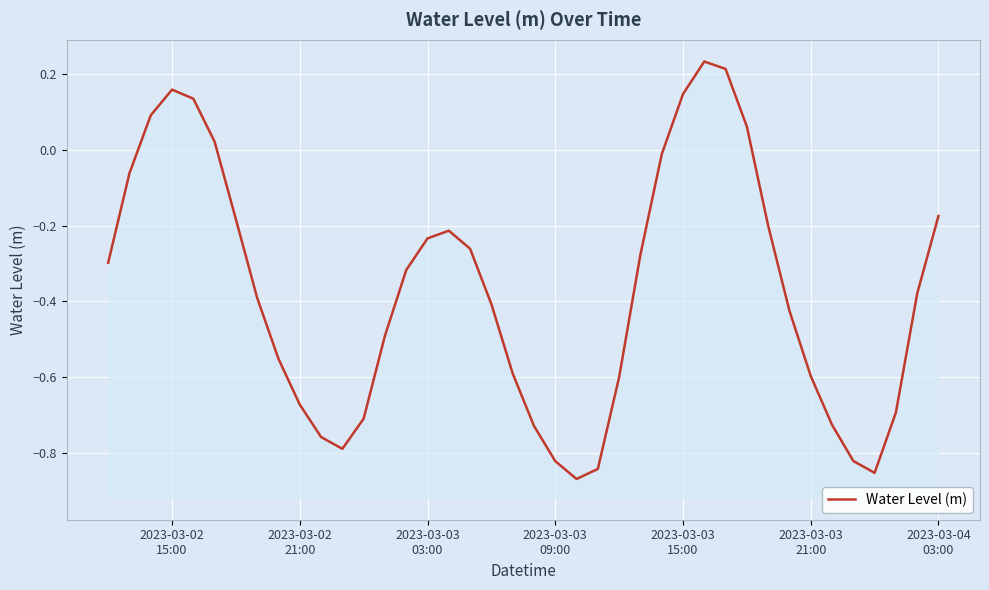

What is the value of the 25th point from the left?

-0.6